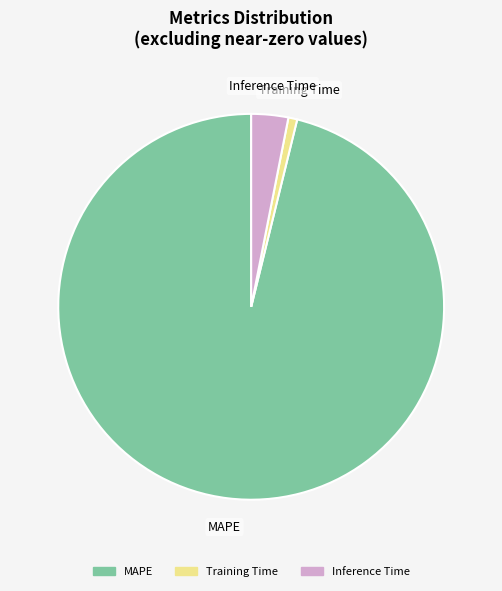

How many slices are in this pie chart?

3